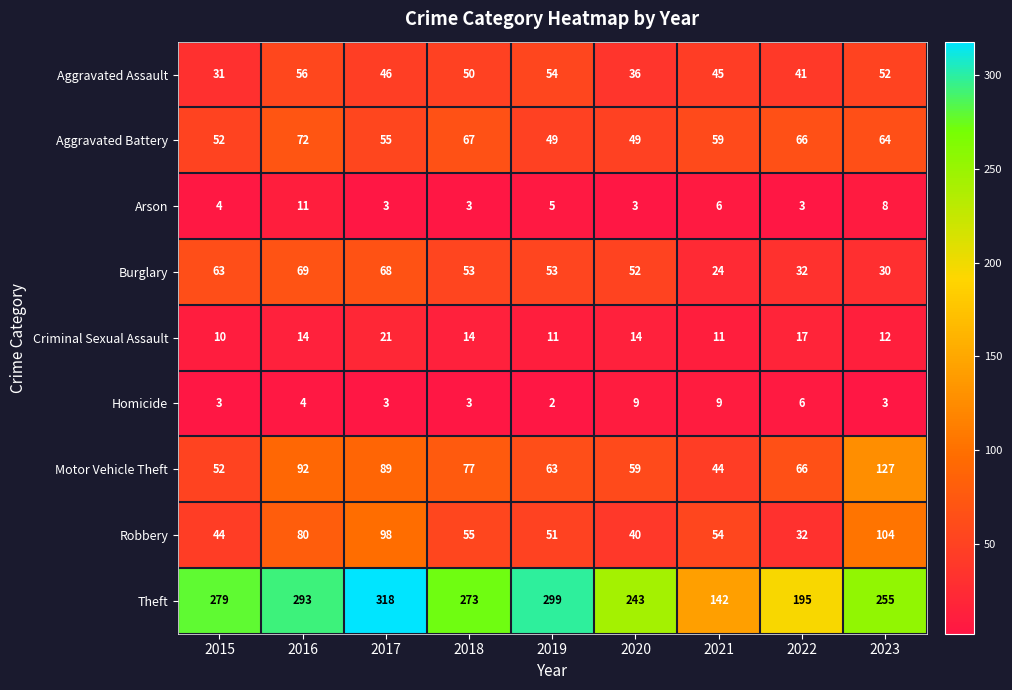

How many categories are shown in the chart?

9